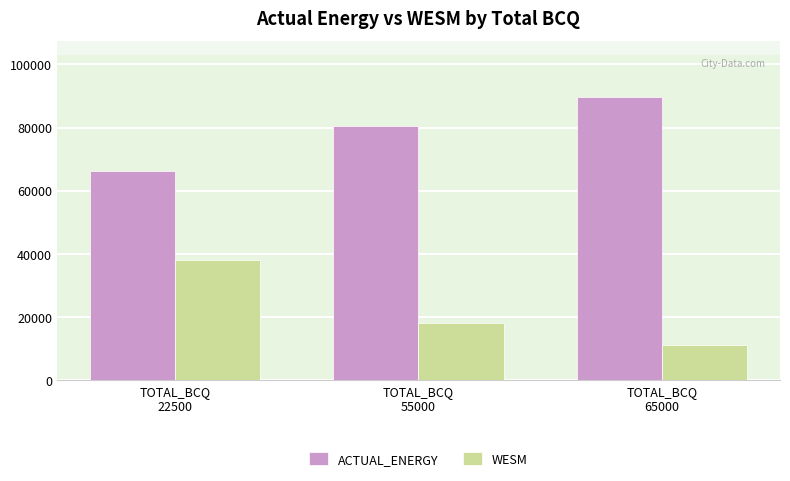

The value of WESM at TOTAL_BCQ
55000 is 17948.8. True or false?

True